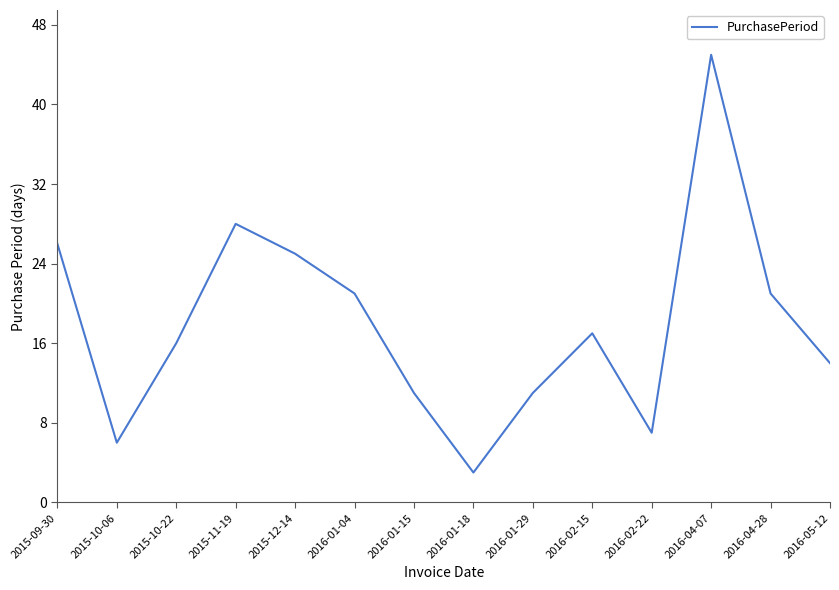

Does the chart display data point markers on the line(s)?

No